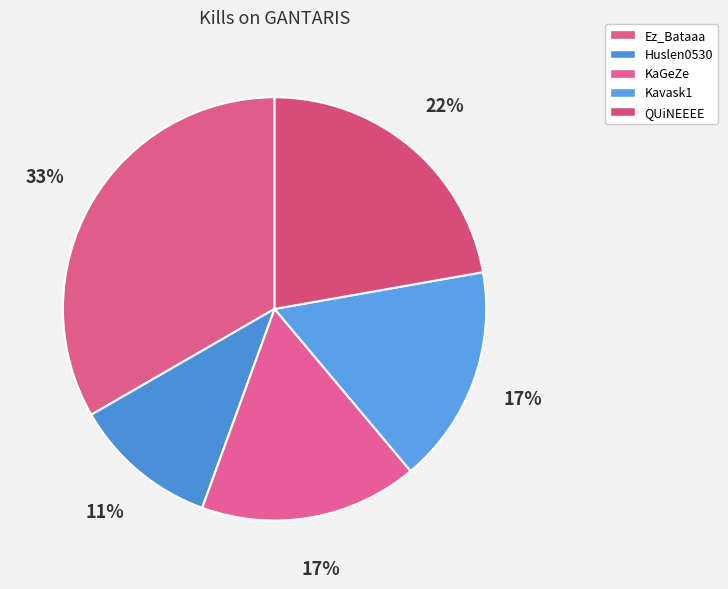

Count the number of slices in the pie.

5